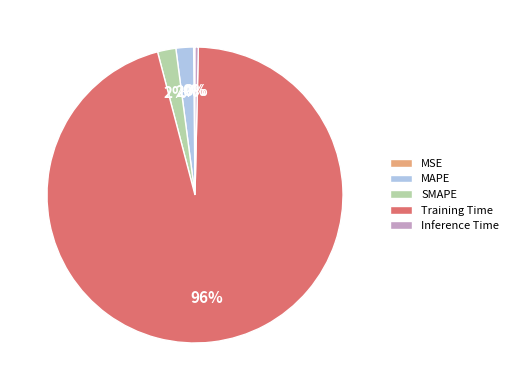

To the nearest percent, what is the combined percentage of Inference Time and SMAPE?

2%